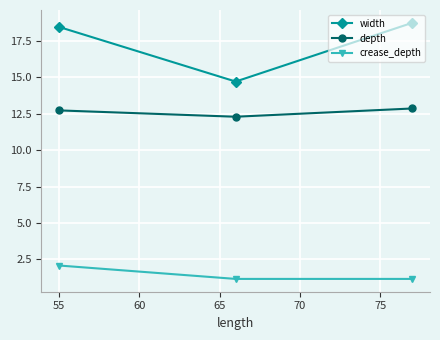

List the series in order of their peak value, highest first.

width, depth, crease_depth